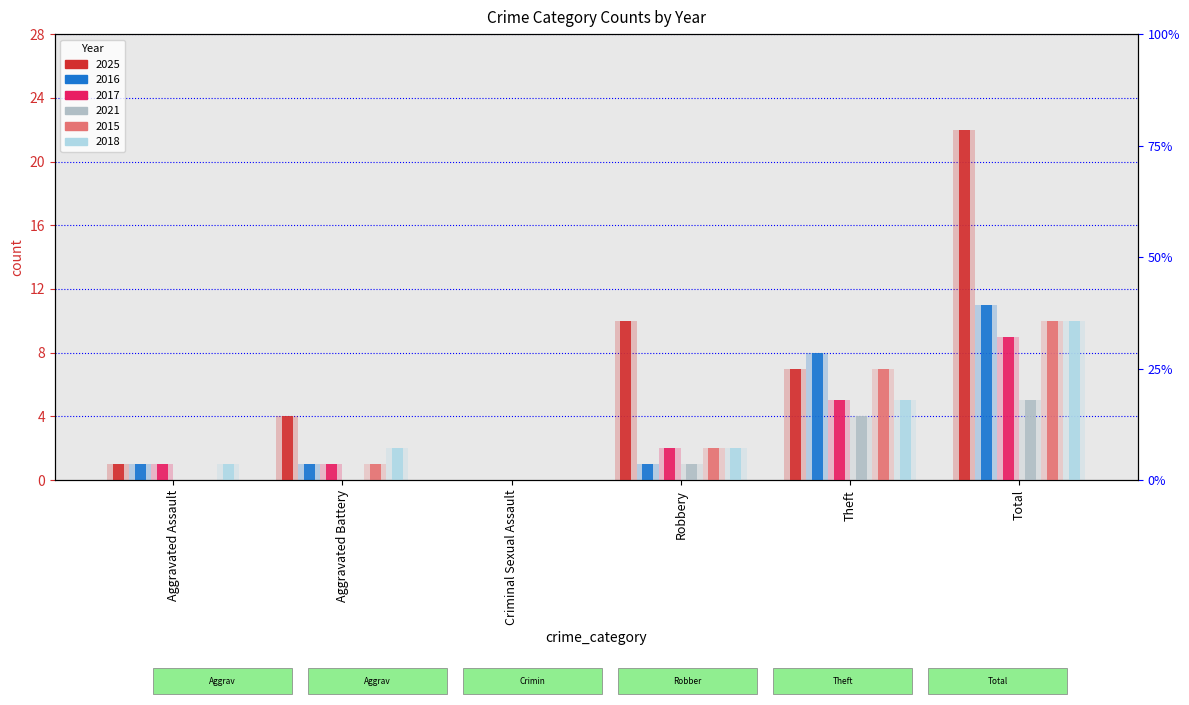

What is the difference between the maximum and minimum values in the 2017 series?

9